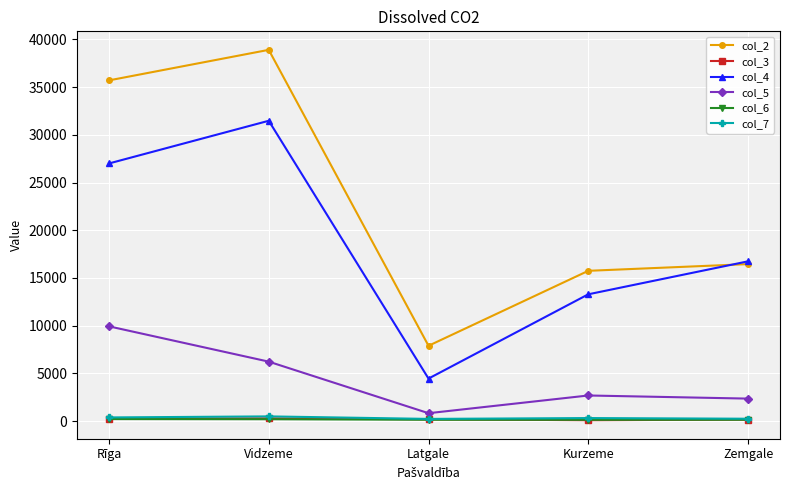

What is the value of the col_7 point at the 4th from the left?

330